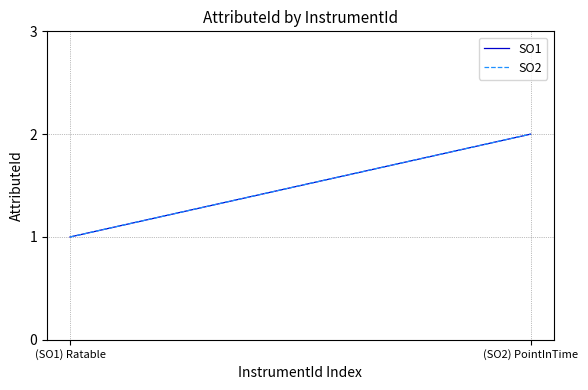

What is the value of the SO1 point at the 2nd from the left?

2